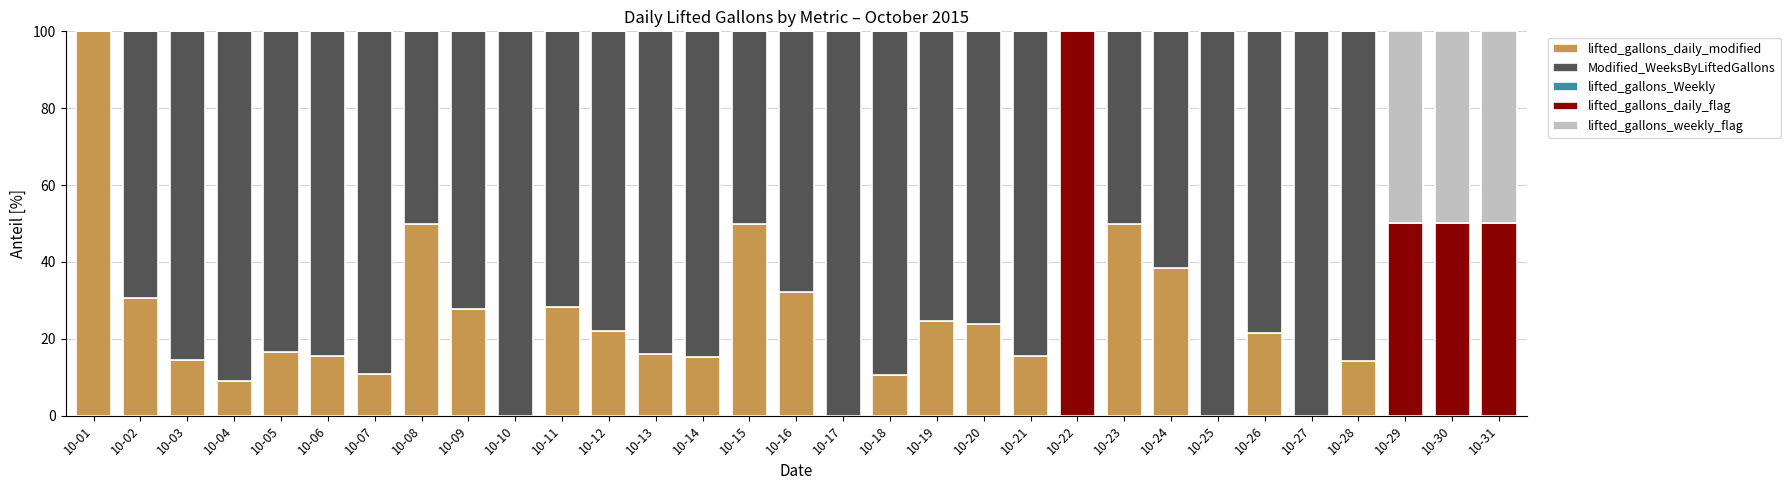

How many series are shown in this chart?

5